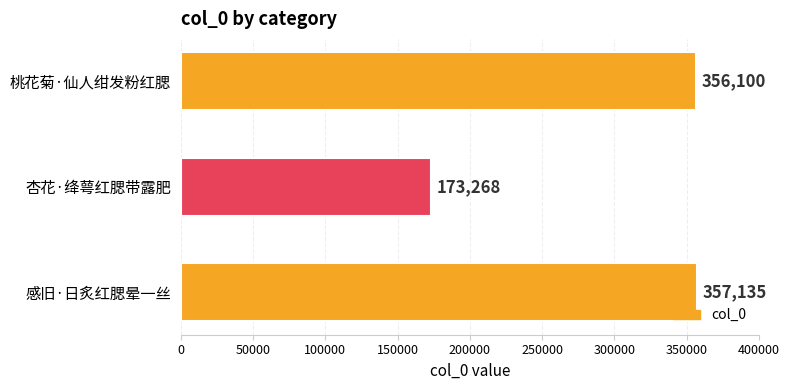

Reading top to bottom, transcribe all the data shown in this chart.

桃花菊·仙人绀发粉红腮=356100	杏花·绛萼红腮带露肥=173268	感旧·日炙红腮晕一丝=357135